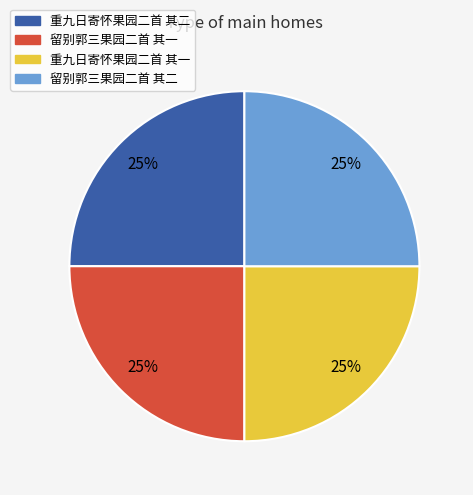

To the nearest percent, what percentage of the pie is 重九日寄怀果园二首 其二?

25%